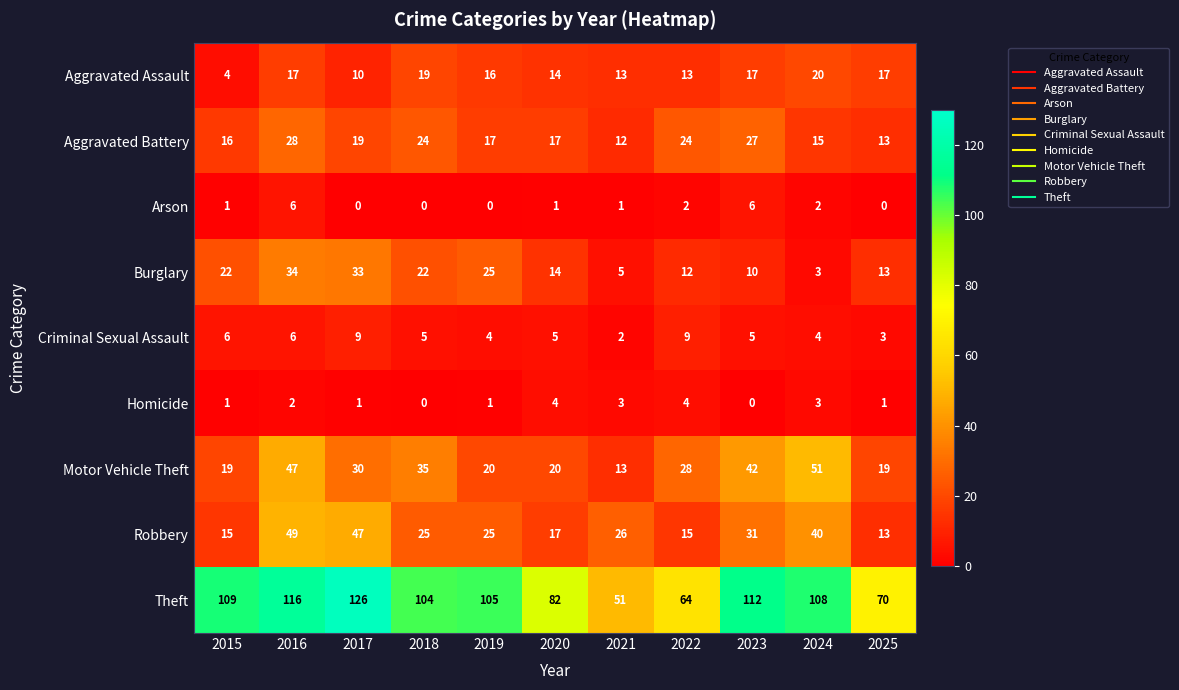

What is the average value of the Aggravated Assault series?

15